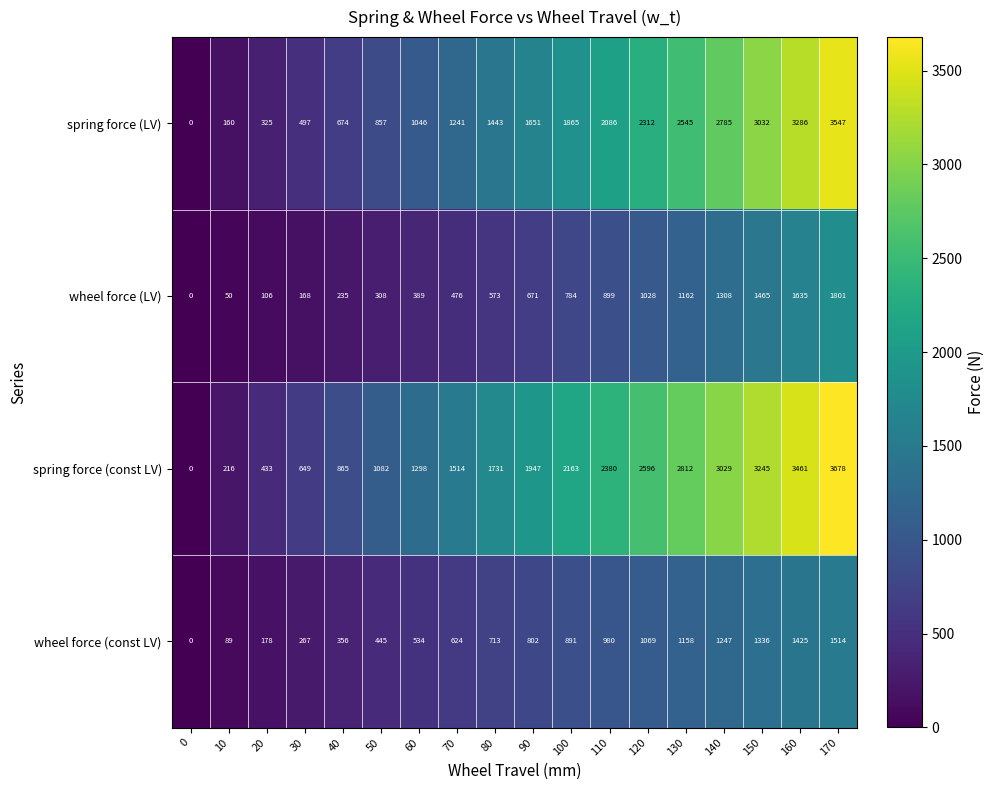

Between 0 and 120, which series saw the biggest shift?

spring force (const LV)